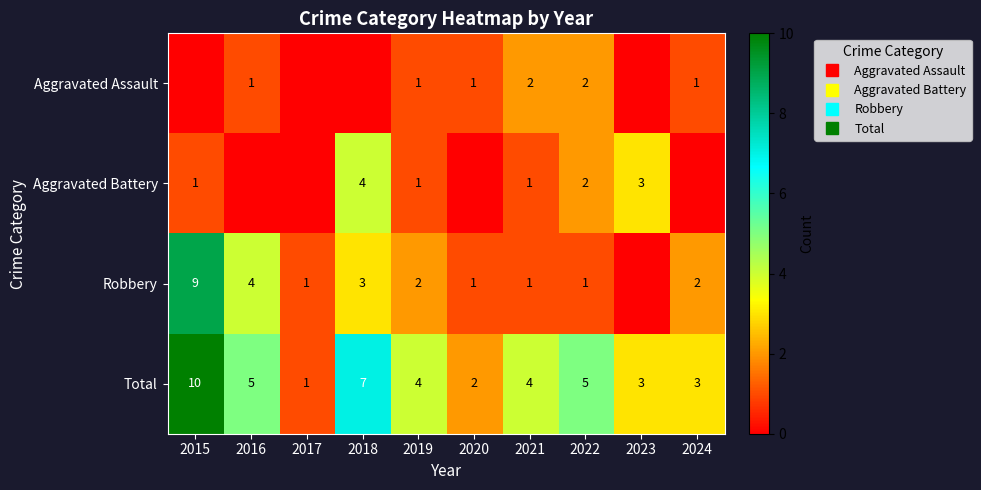

Is the value of Aggravated Battery at 2017 greater than the value of Robbery at 2017?

No